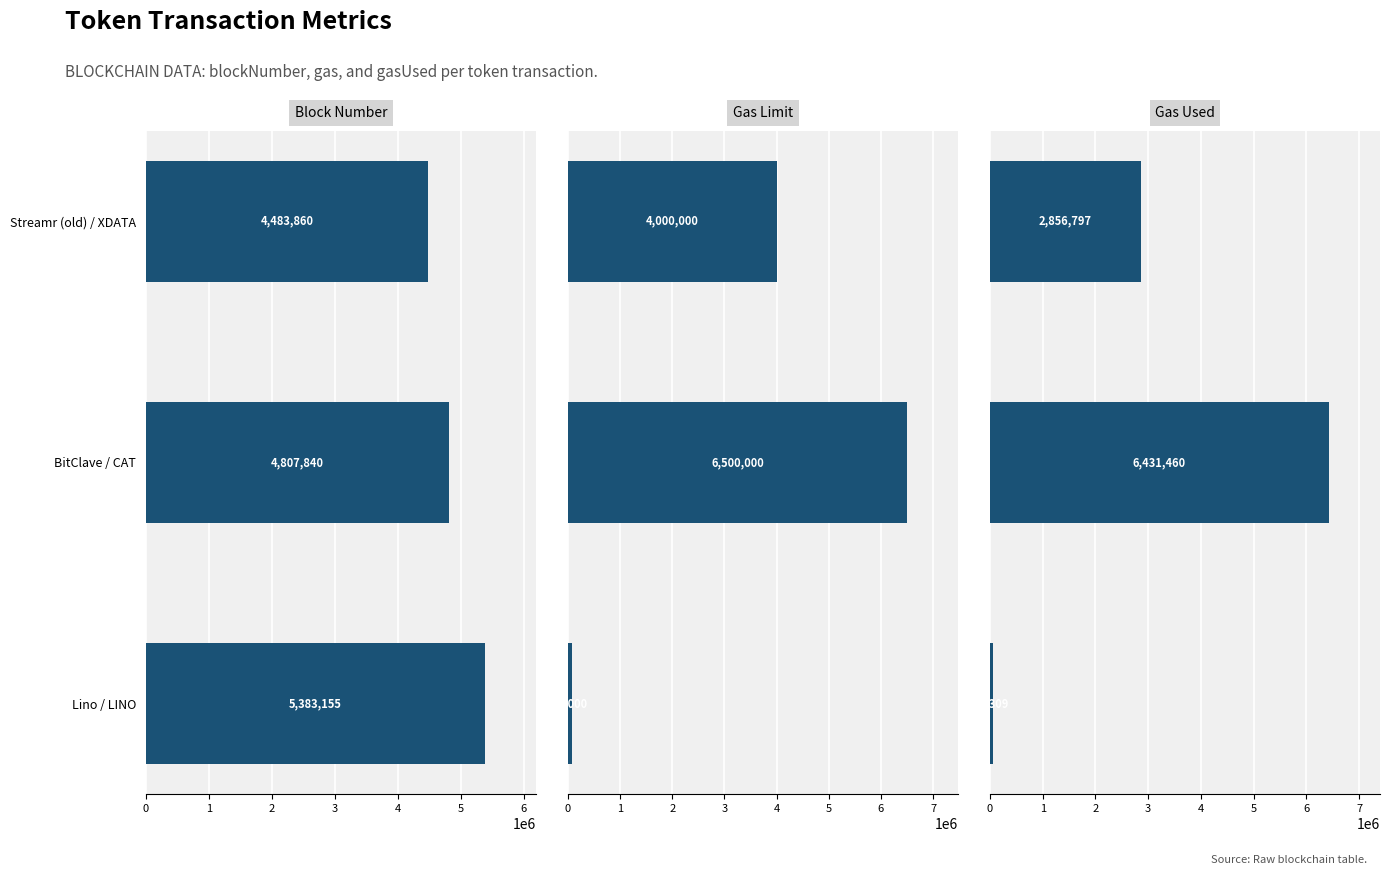

True or false: Block Number has a value of 4483860 at 0.

True